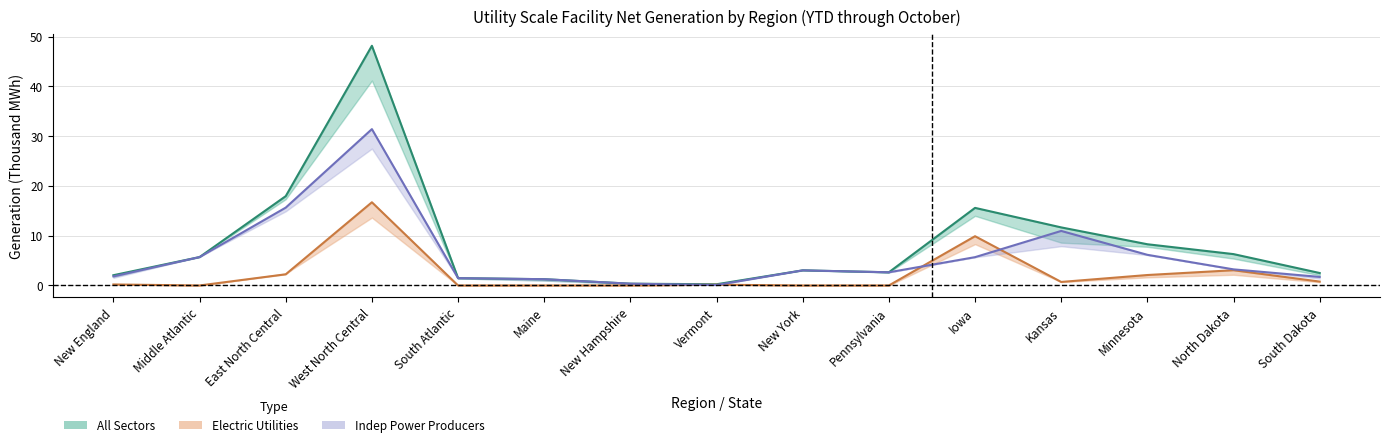

At how many categories does at least one series exceed 37?

1